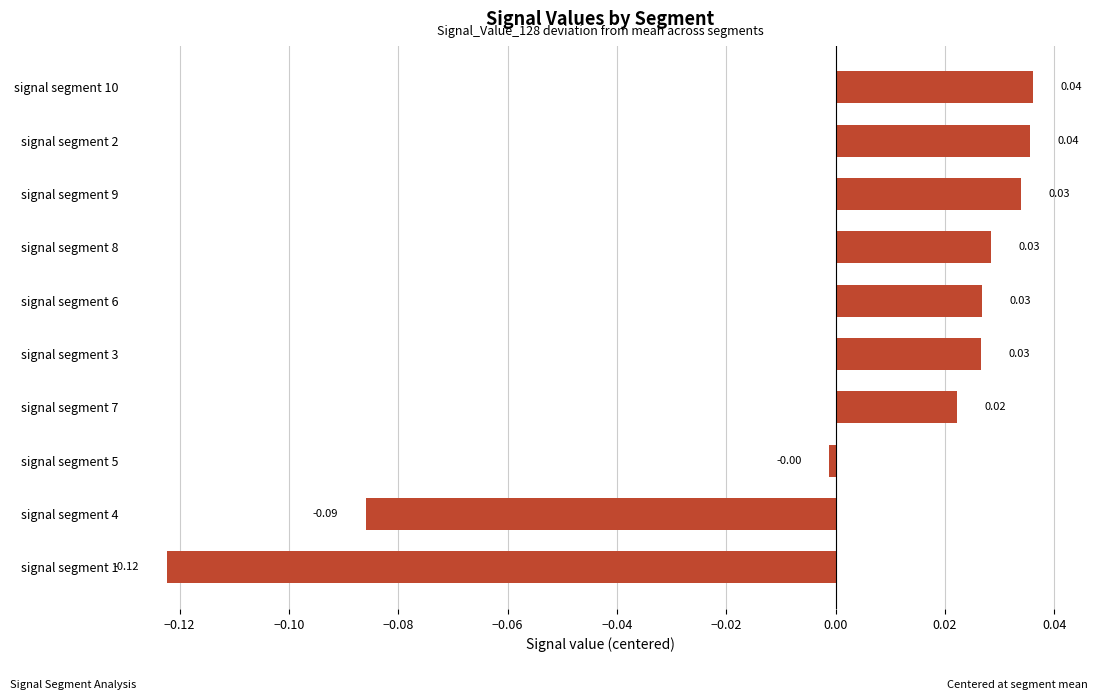

Which has a higher value, signal segment 4 or signal segment 1?

signal segment 4